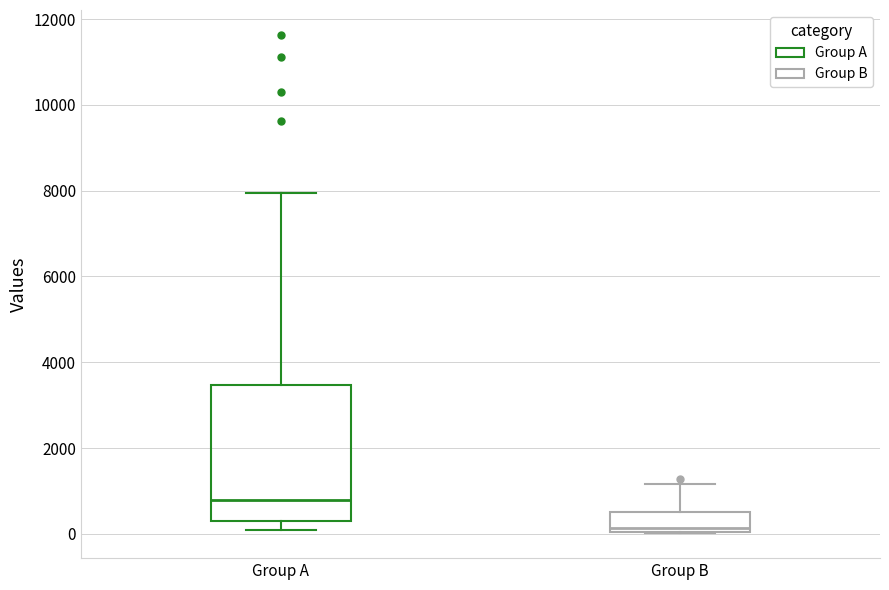

Where is the upper edge of the box for Group B on the y-axis? The values are not printed on the chart, so give them approximately, as read against the axis.

600